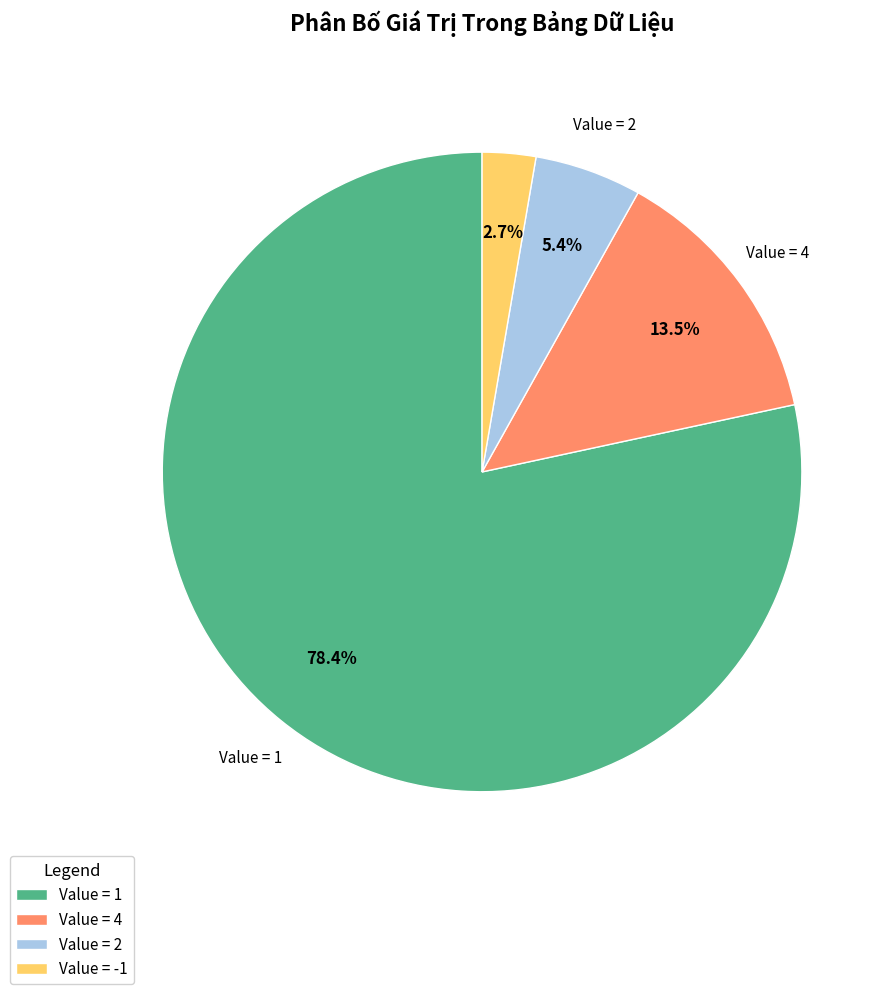

Does any single category account for the majority?

Yes